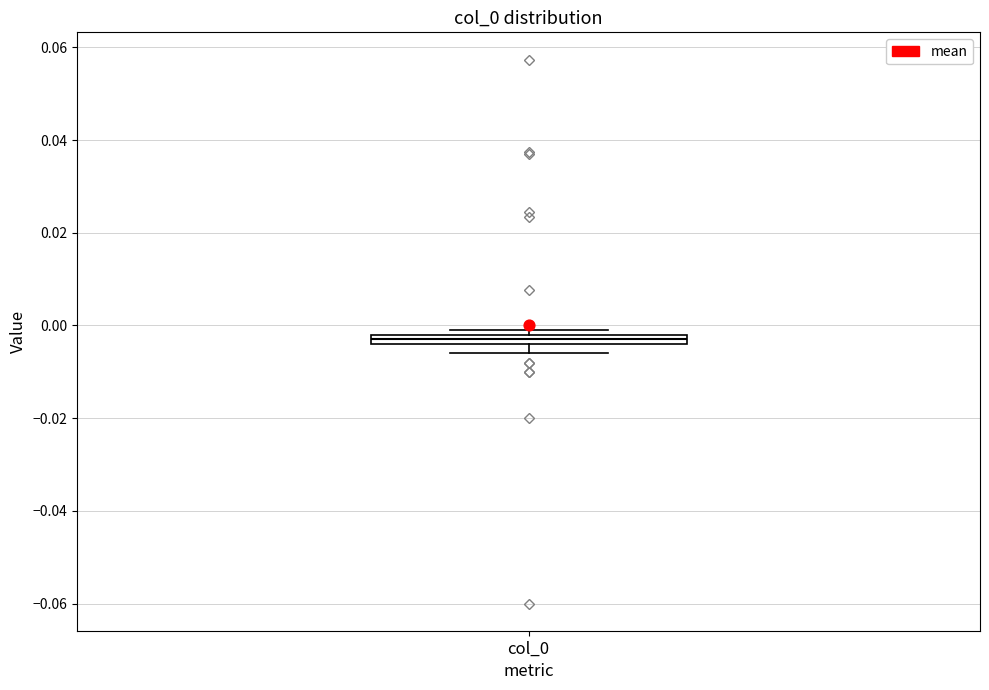

Where is the lower edge of the box for col_0 on the y-axis? The values are not printed on the chart, so give them approximately, as read against the axis.

-0.004